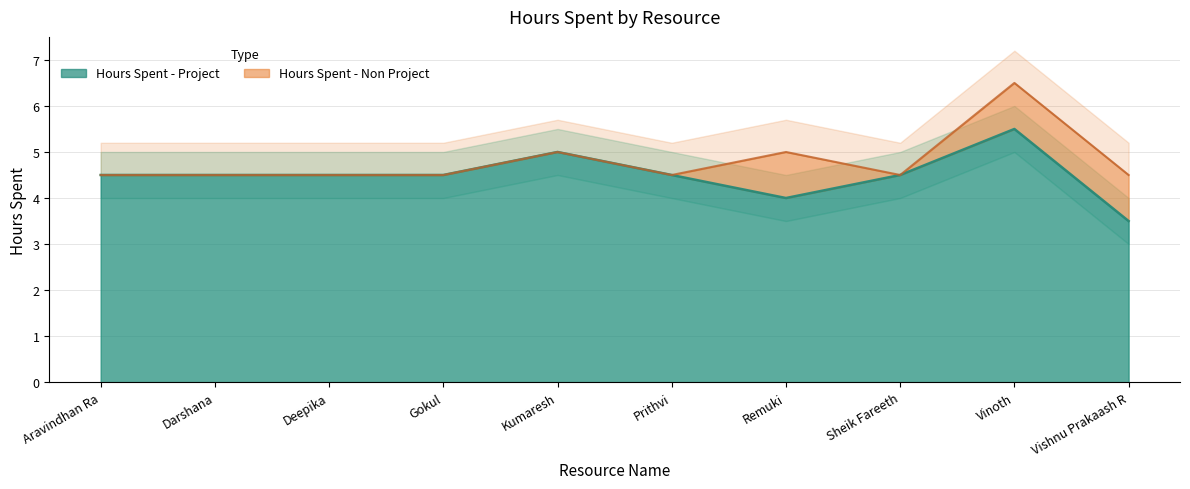

The chart shows a value of 4.5 at Gokul. True or false?

True